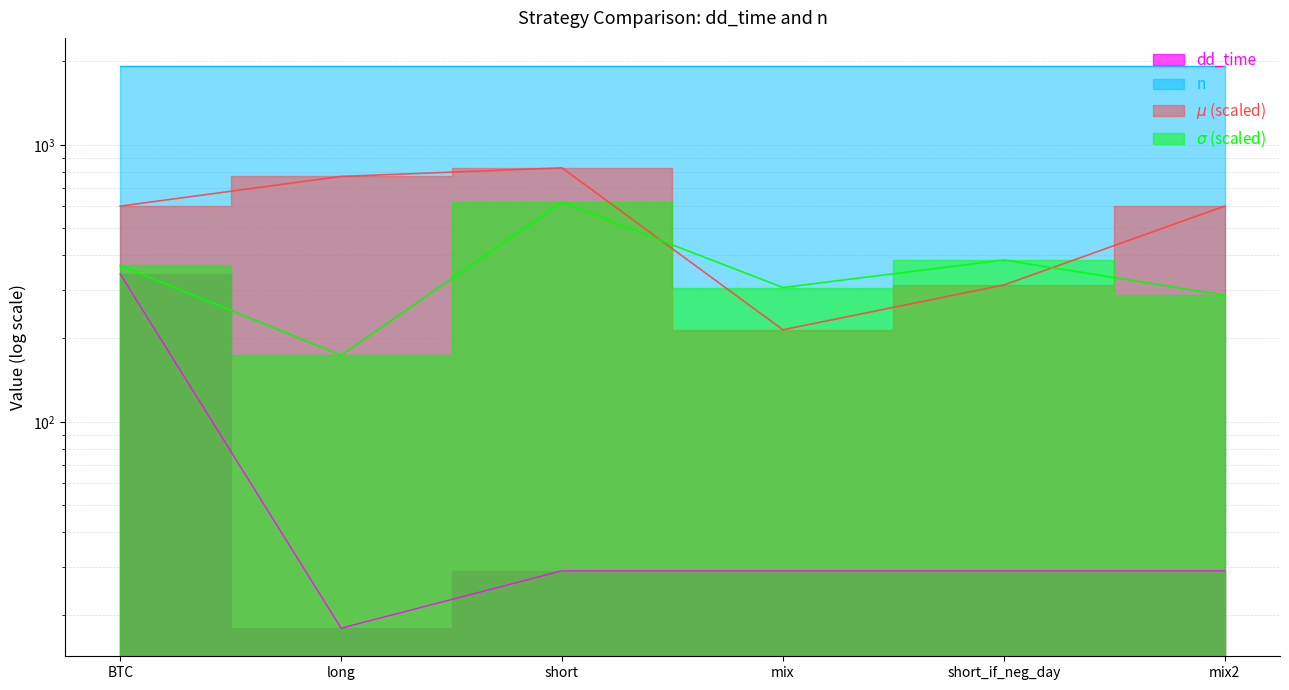

What is the change in value from long to short_if_neg_day?

+11